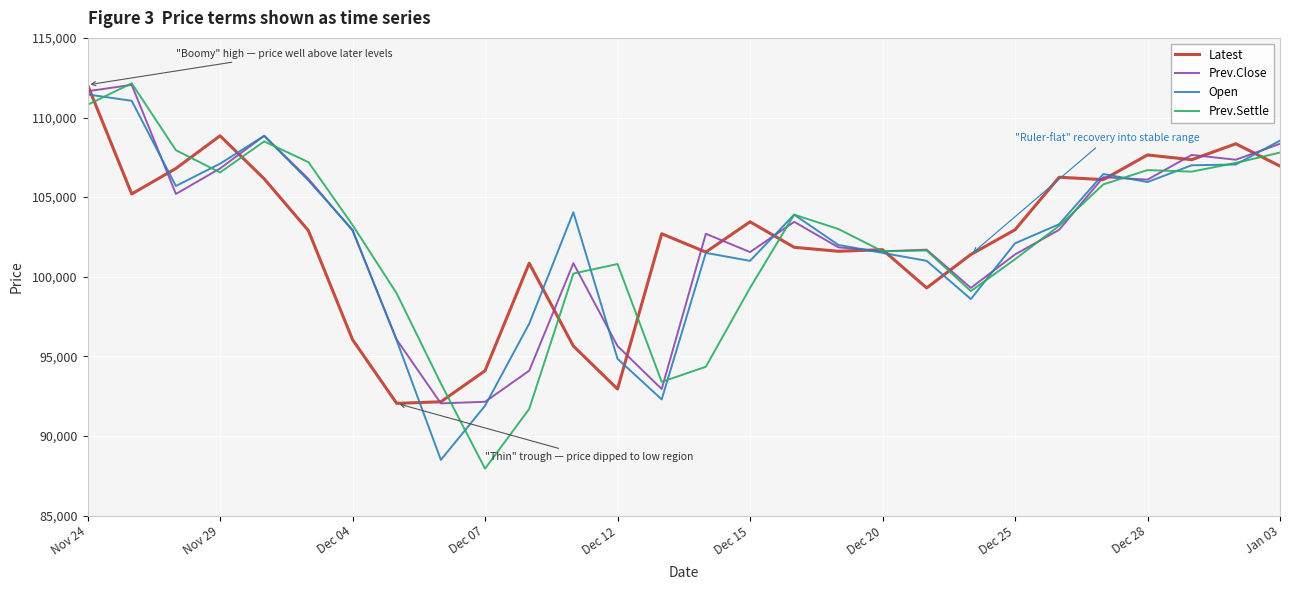

Is this an area chart (filled region under the line)?

No